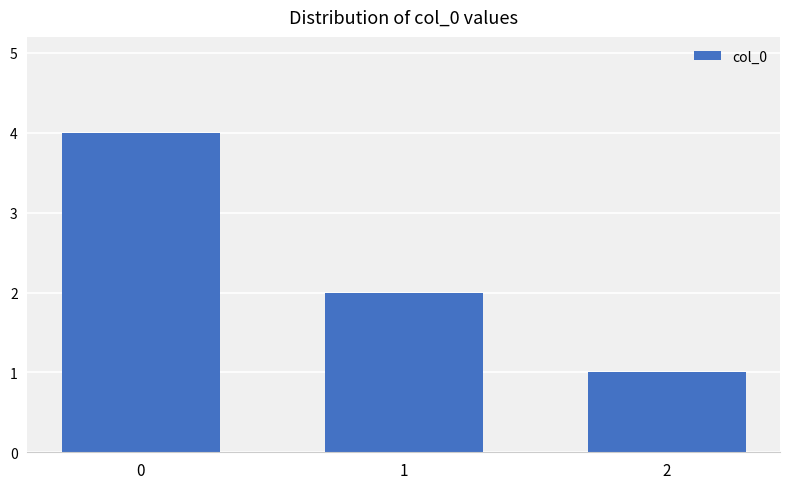

List the labels in order of value, smallest first.

2, 1, 0